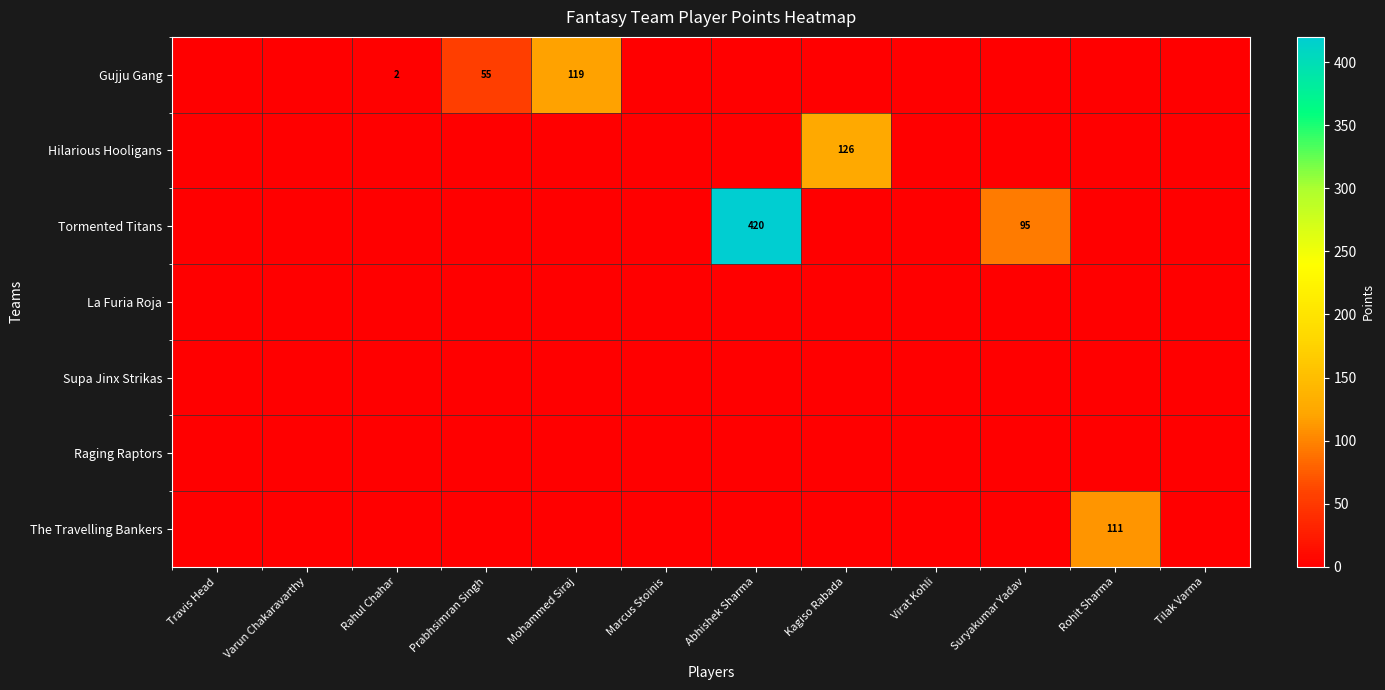

Rank the series at Suryakumar Yadav from lowest to highest value.

Gujju Gang, Hilarious Hooligans, La Furia Roja, Supa Jinx Strikas, Raging Raptors, The Travelling Bankers, Tormented Titans